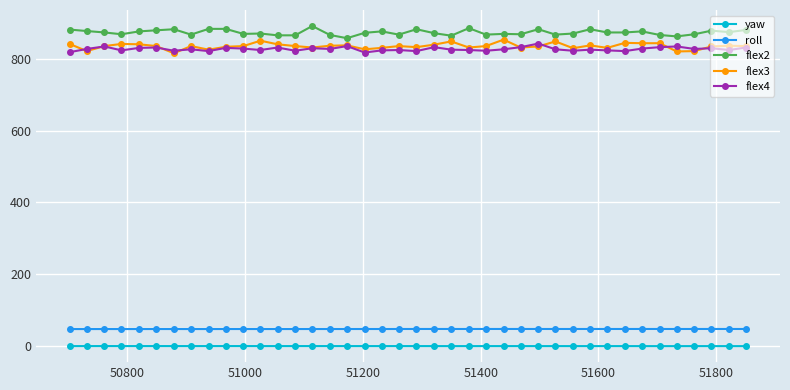

How many lines are shown in the chart?

5